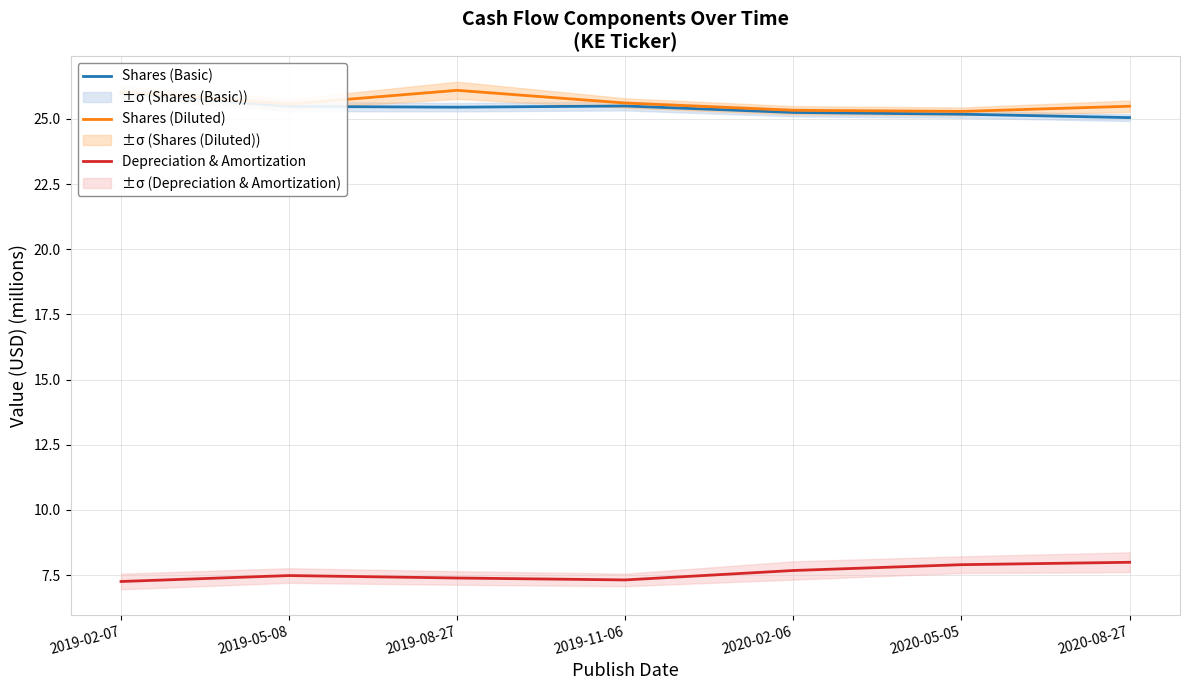

True or false: Depreciation & Amortization has a value of 11.4 at 2020-02-06.

False